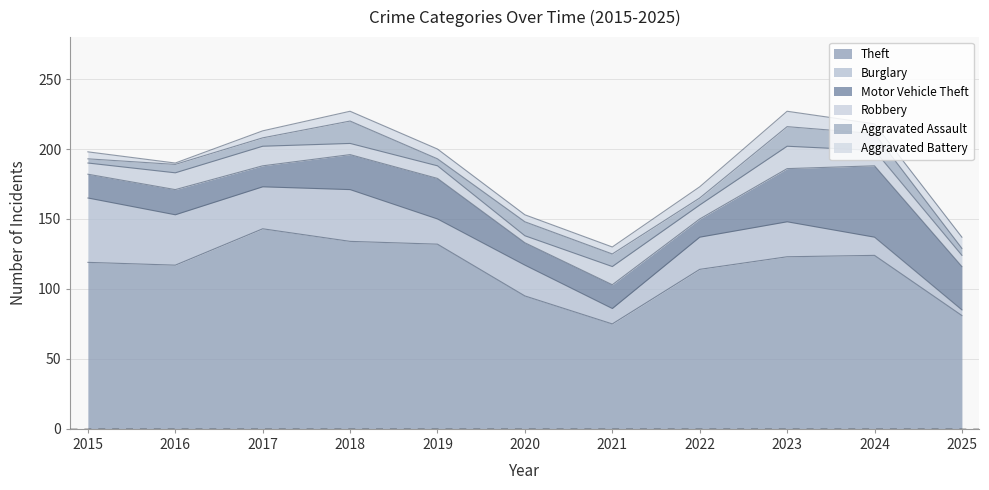

What is the sum of all Aggravated Battery values?

69